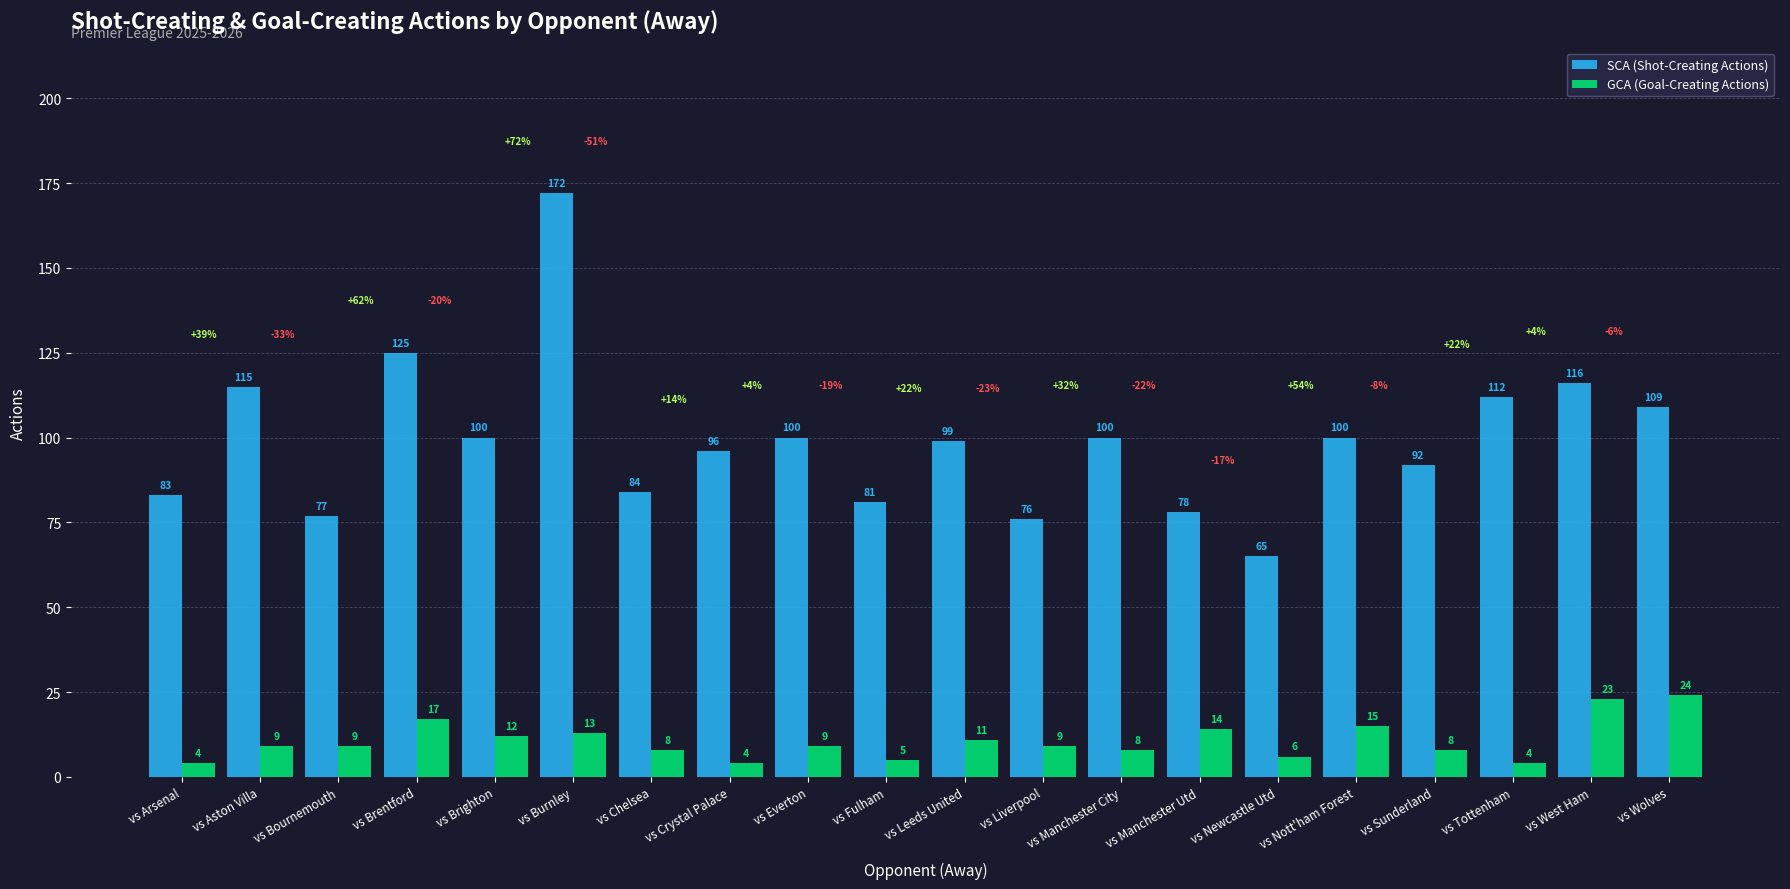

What is the sum of all GCA (Goal-Creating Actions) values?

212